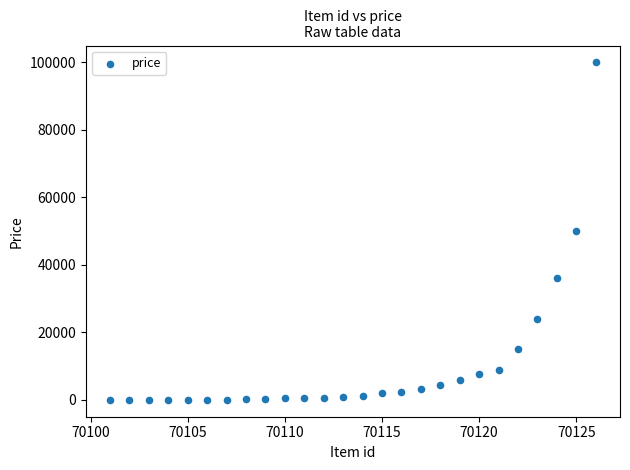

What is the range of Y values (max minus min)?

99999